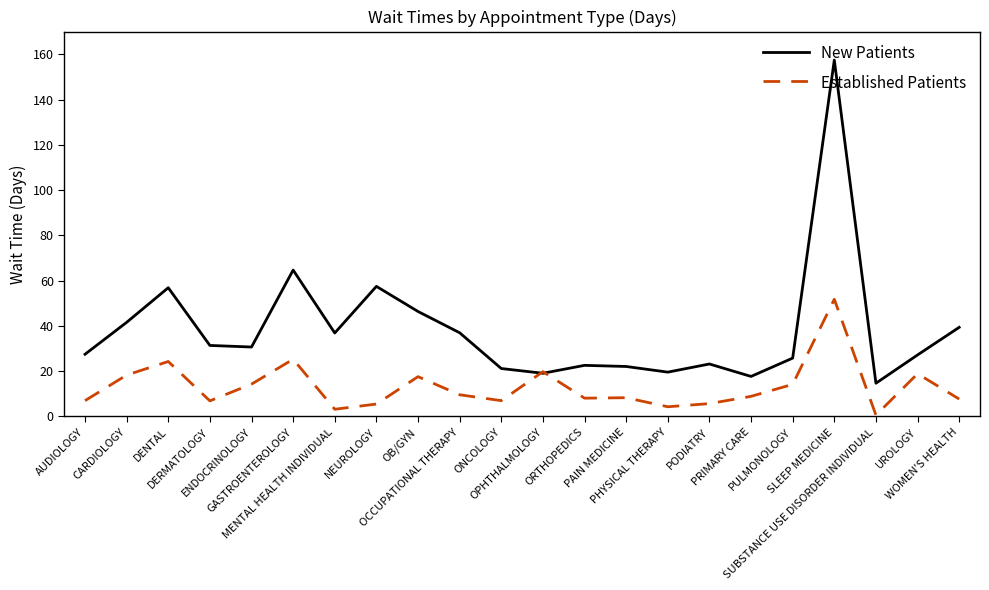

Between CARDIOLOGY and NEUROLOGY, which series saw the biggest shift?

New Patients